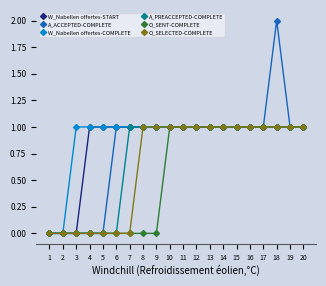

At which category does the chart reach its peak across all series?

18